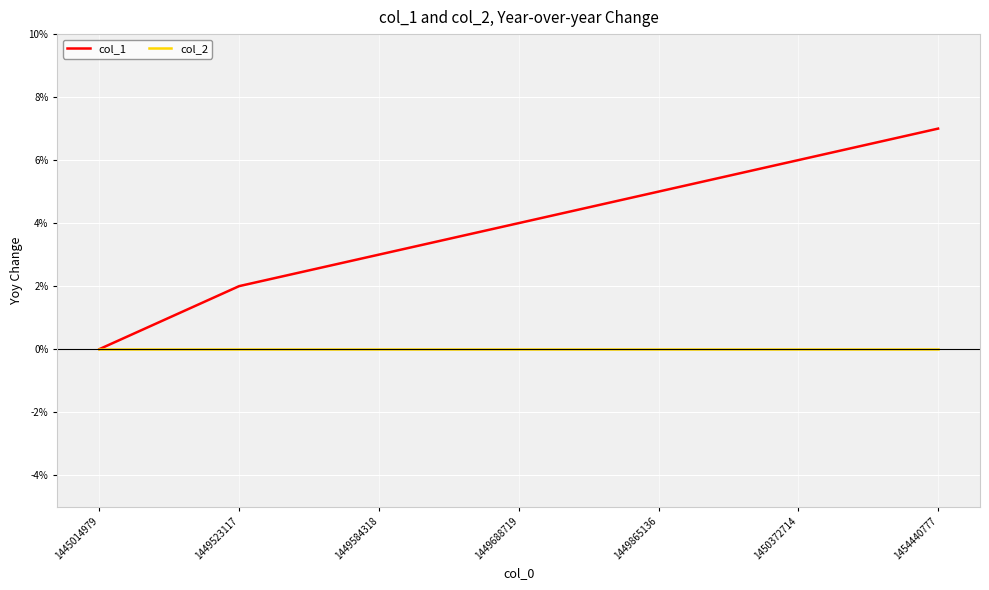

Reading right to left, what are all the values shown in this chart?

col_1: 1454440777=7	1450372714=6	1449865136=5	1449688719=4	1449584318=3	1449523117=2	1445014979=0
col_2: 1454440777=0	1450372714=0	1449865136=0	1449688719=0	1449584318=0	1449523117=0	1445014979=0